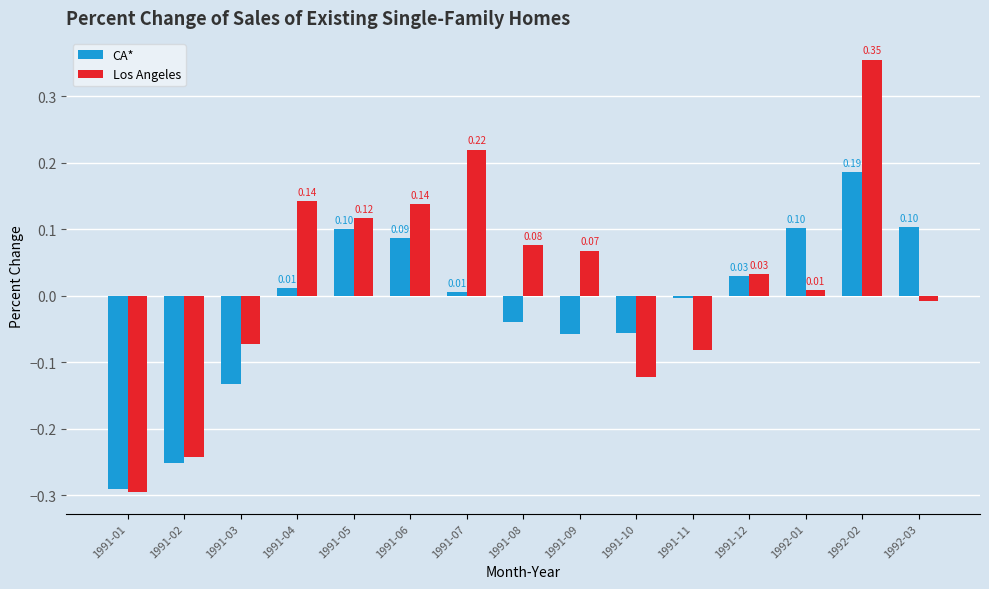

The value of Los Angeles at 1991-05 is 0.2. True or false?

False